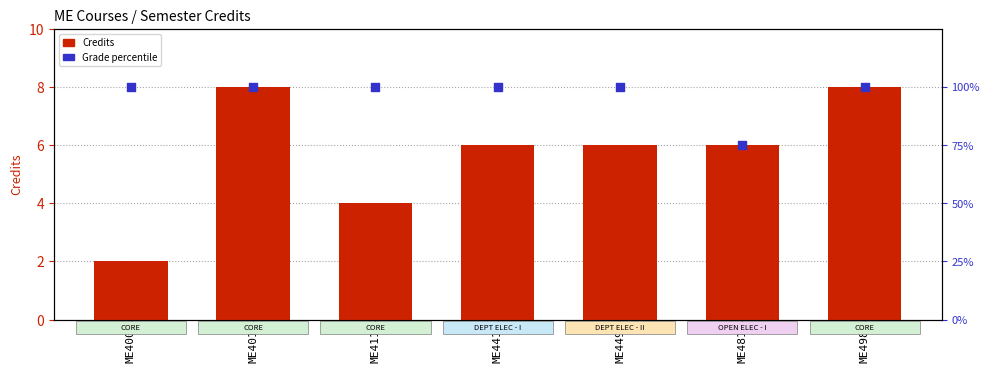

At how many categories does at least one series exceed 81?

6